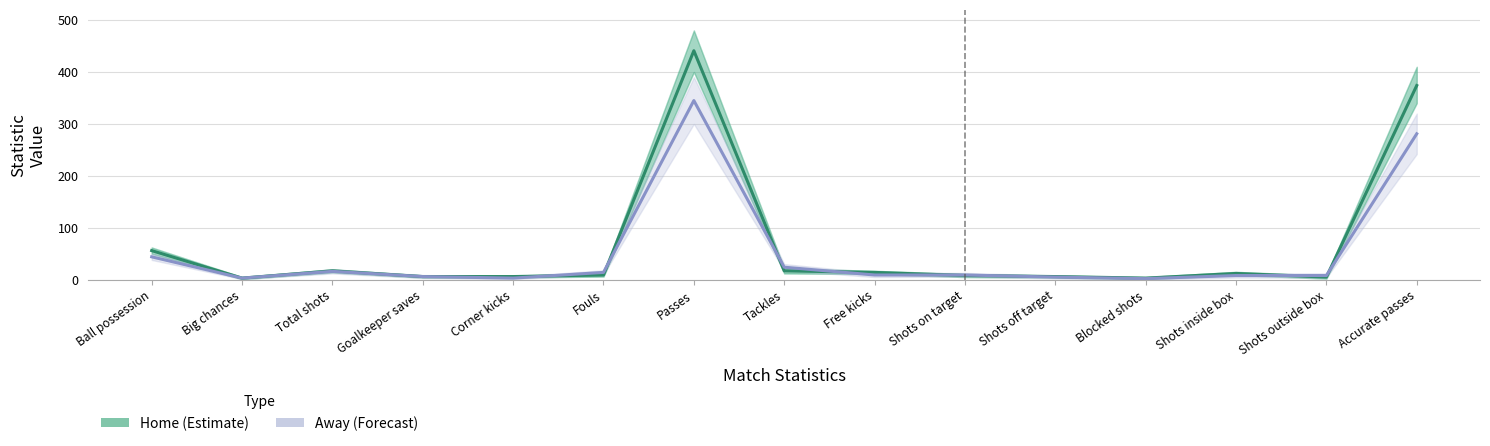

Where do Home and Away first cross each other?

Corner kicks and Fouls